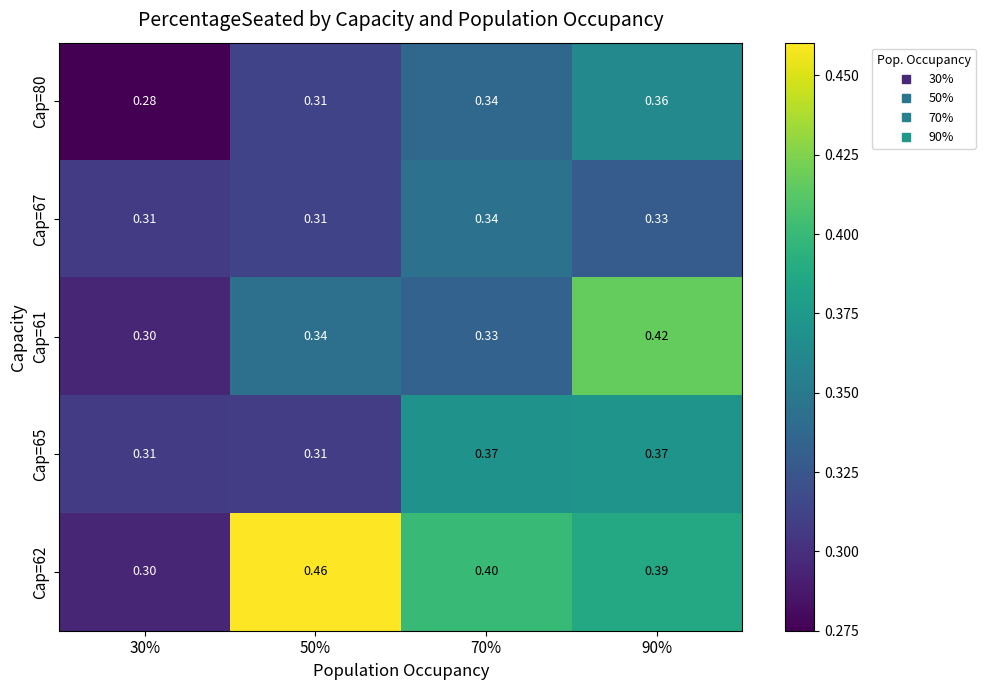

Is the value of Cap=67 at 50% greater than the value of Cap=65 at 90%?

No